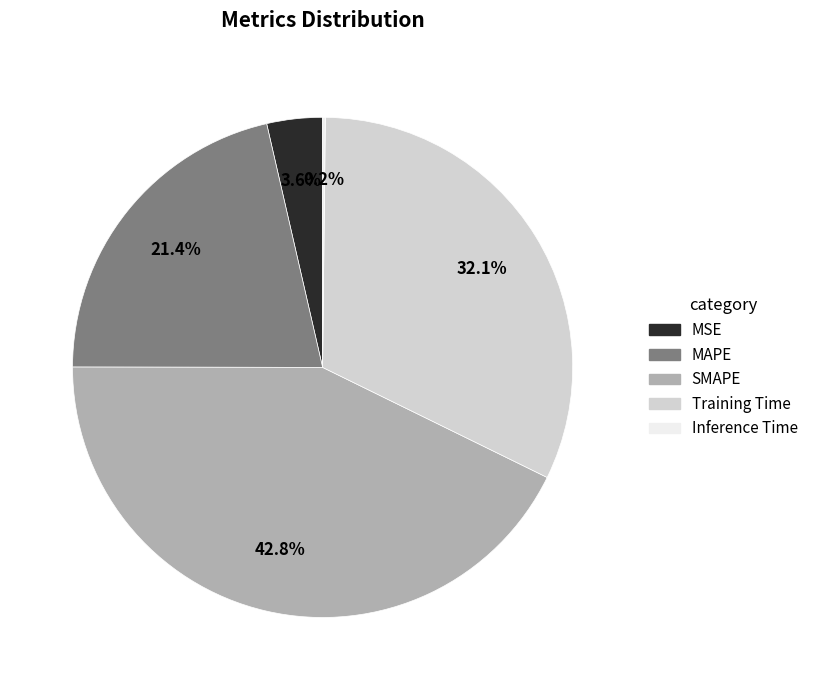

To the nearest percent, what is the average slice percentage?

20%